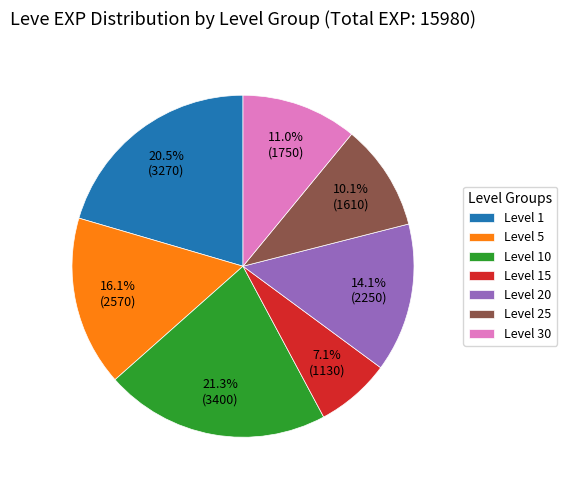

The Level 10 slice represents 1% of the pie. True or false?

False